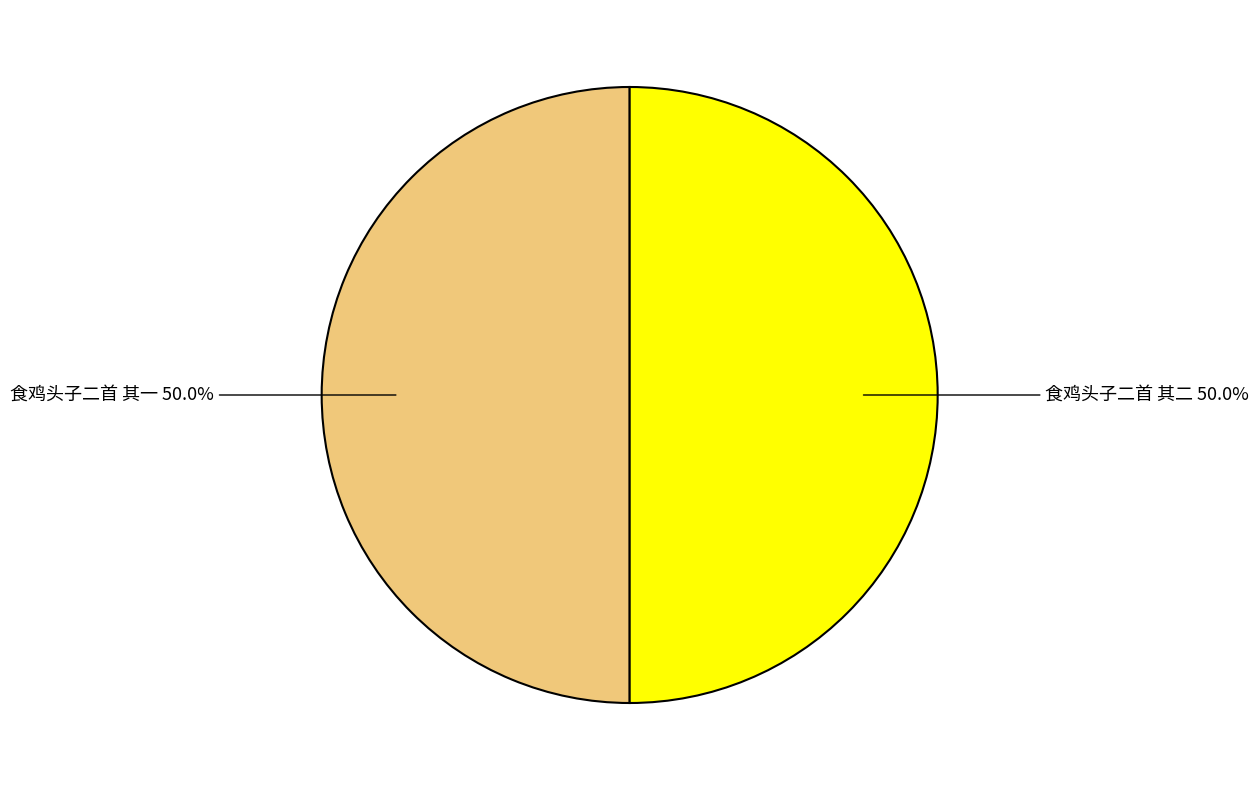

Combined, do 食鸡头子二首 其二 and 食鸡头子二首 其一 account for over 50%?

Yes